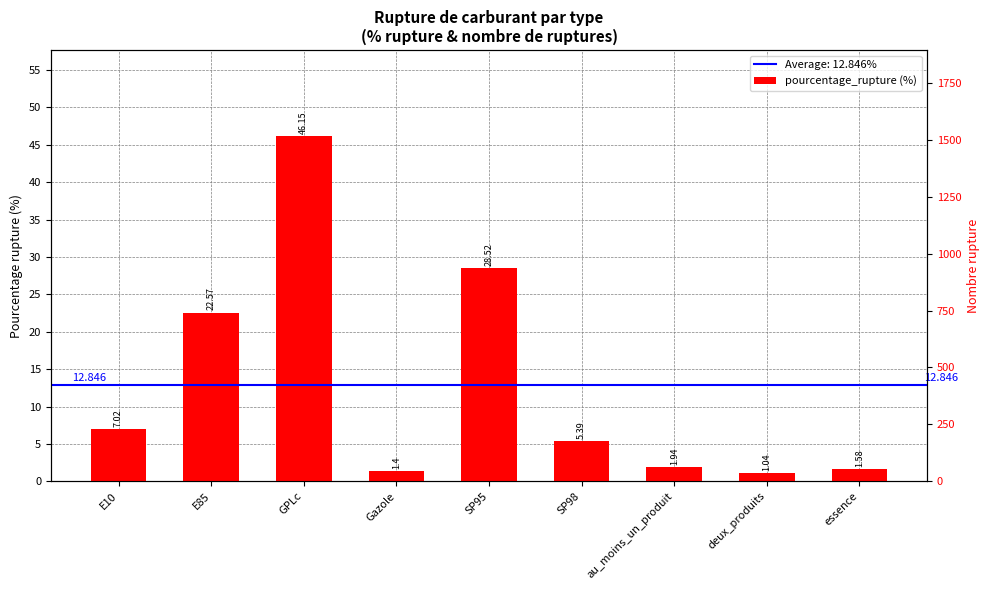

Count the number of values greater than 5.

5